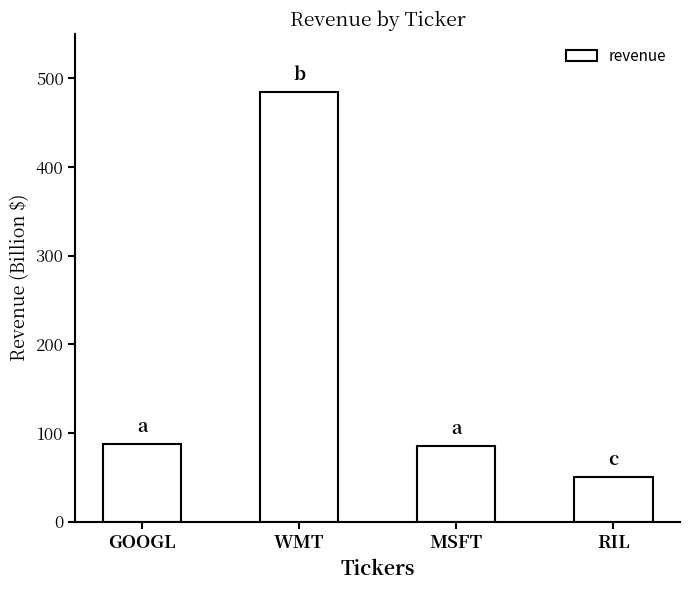

What is the label of the 2nd bar from the left?

WMT